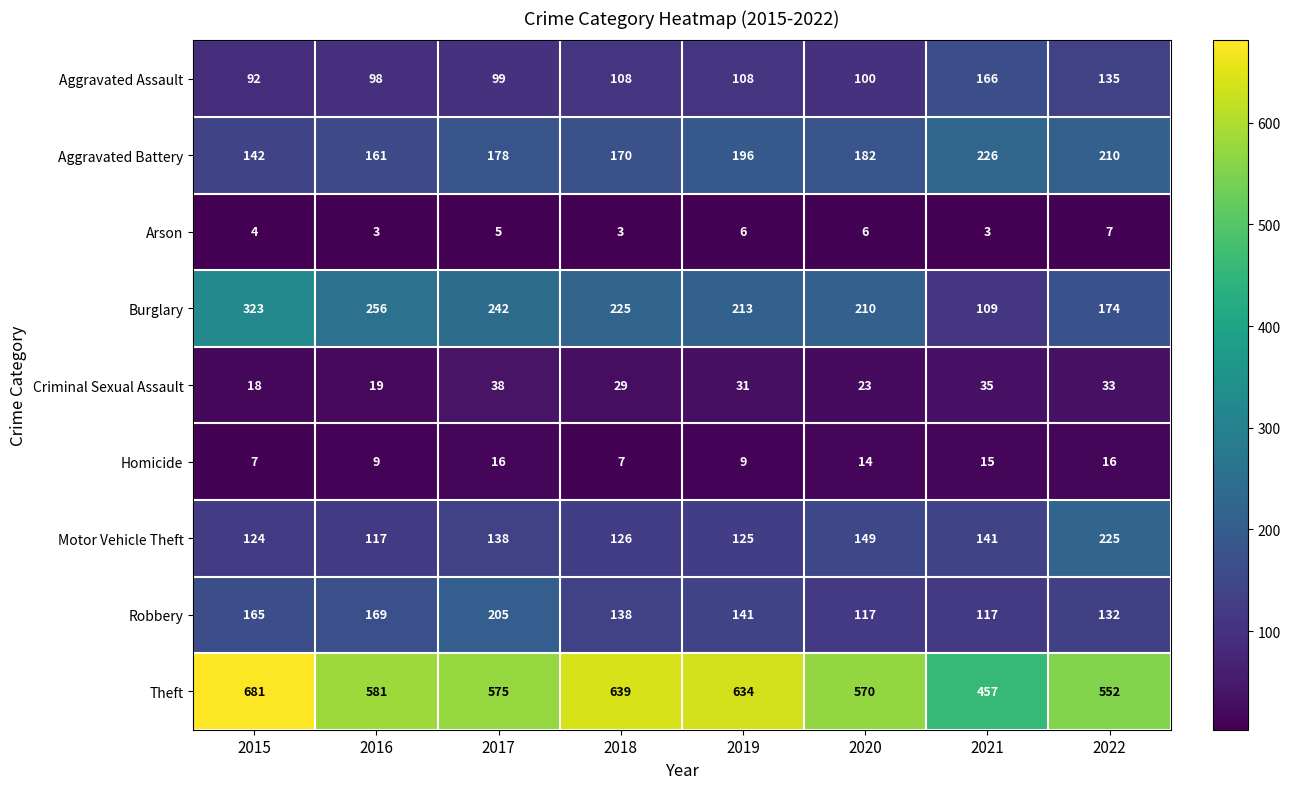

Which series changed the most between 2018 and 2019?

Aggravated Battery